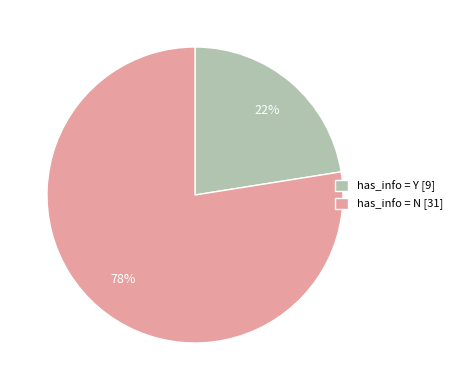

Which category accounts for the majority?

has_info = N [31]